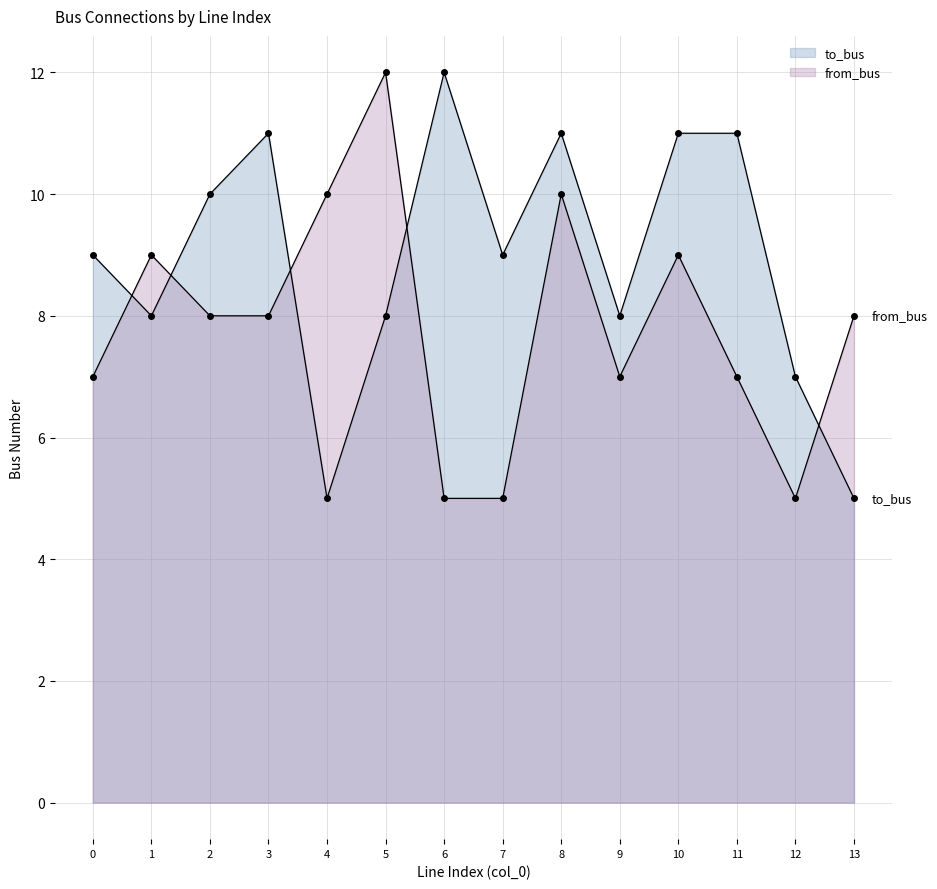

Where do from_bus and to_bus first cross each other?

0 and 1